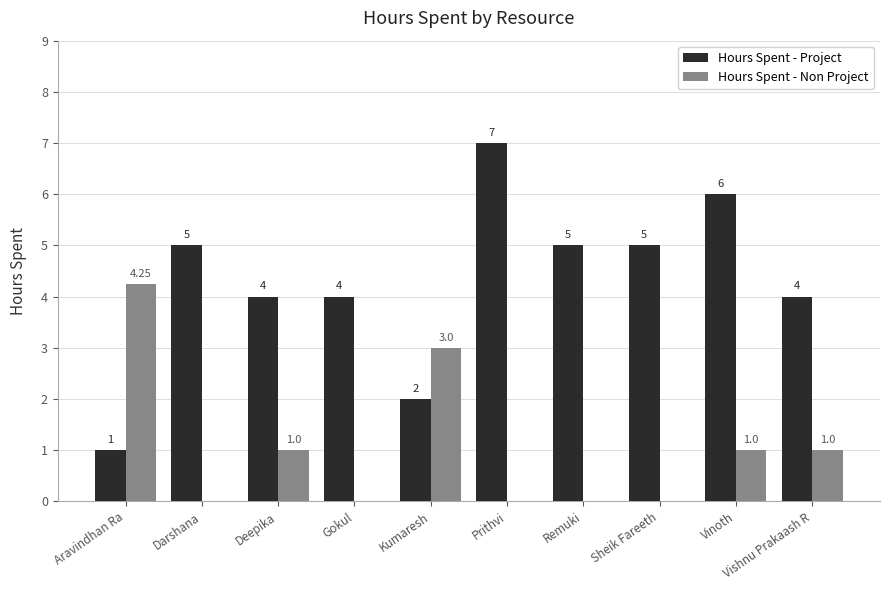

True or false: Hours Spent - Non Project has a value of 3.0 at Kumaresh.

True